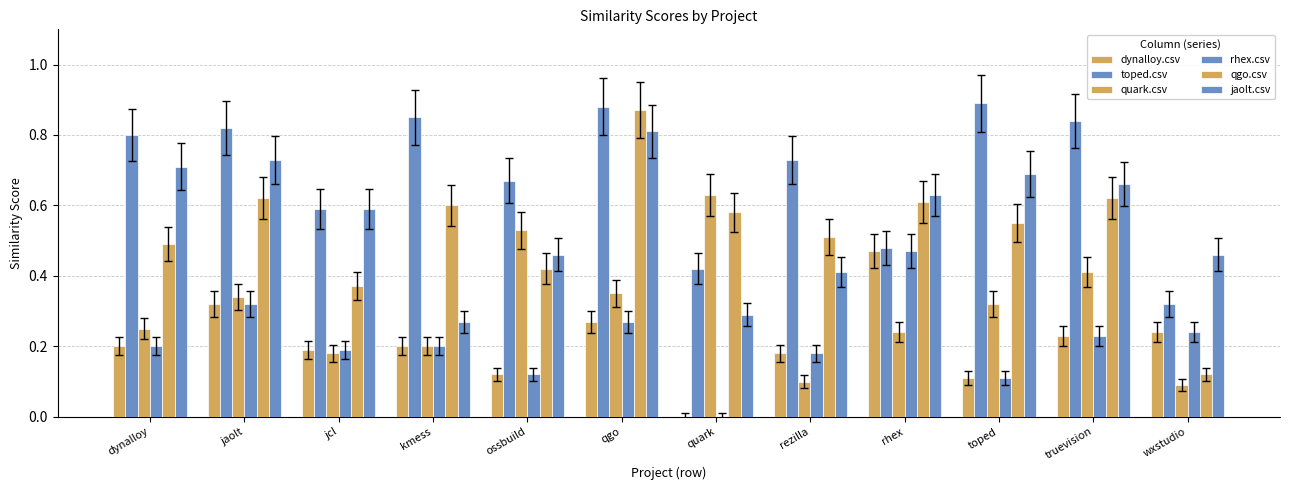

Which category has the highest value in the toped.csv series?

toped